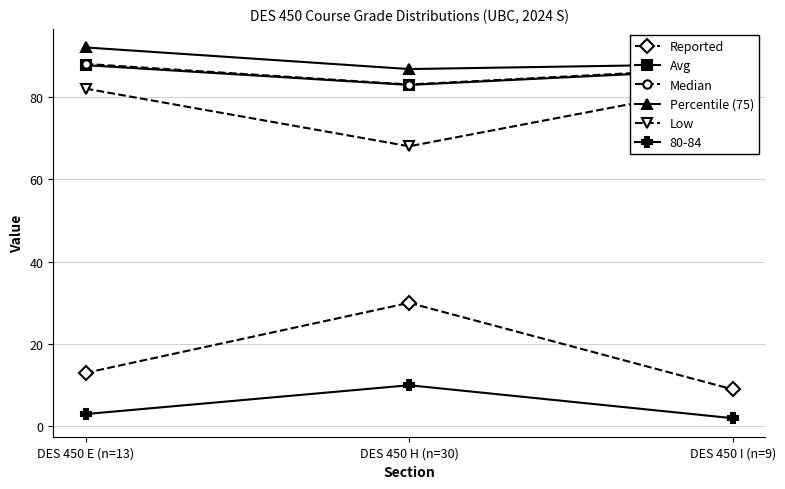

Which label corresponds to the smallest value in the chart?

DES 450 I (n=9)